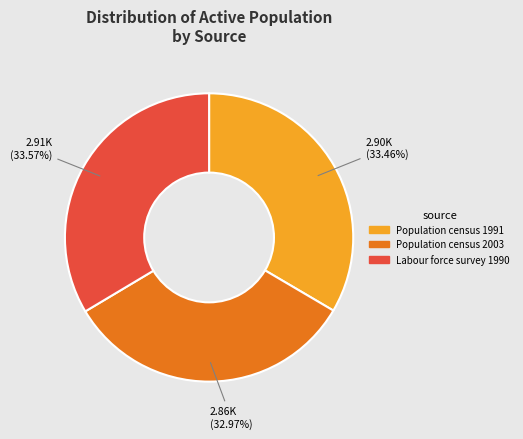

To the nearest percent, what portion does Population census 2003 represent?

33%